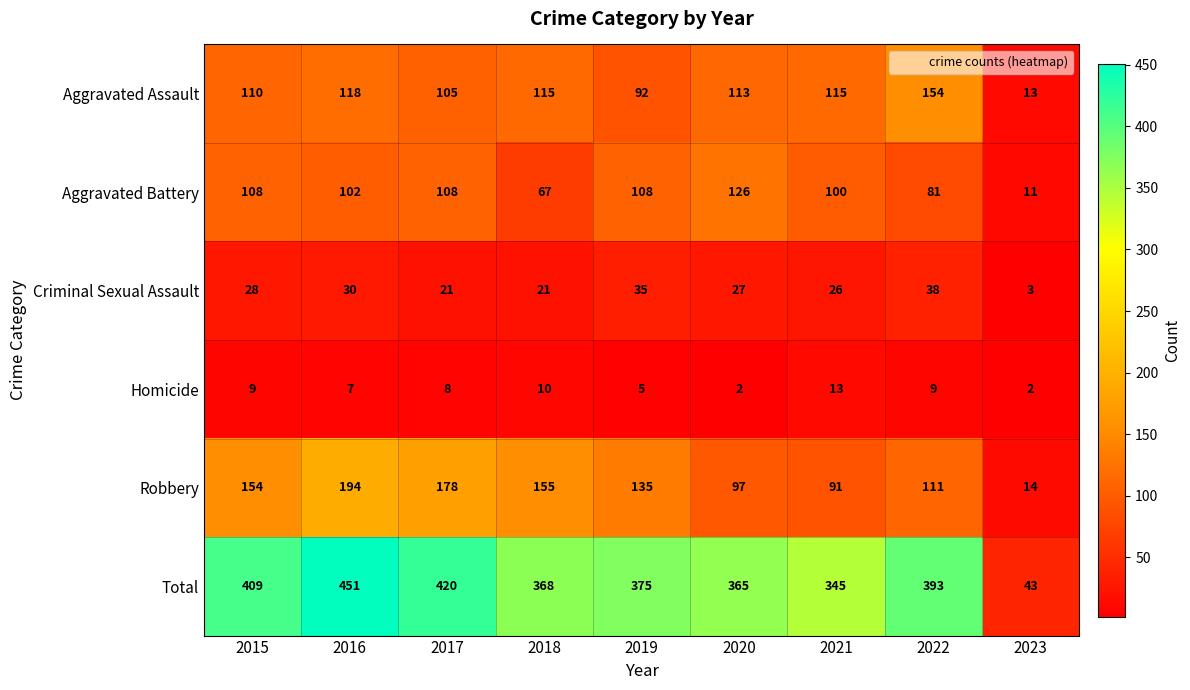

What is the sum of all Robbery values?

1129